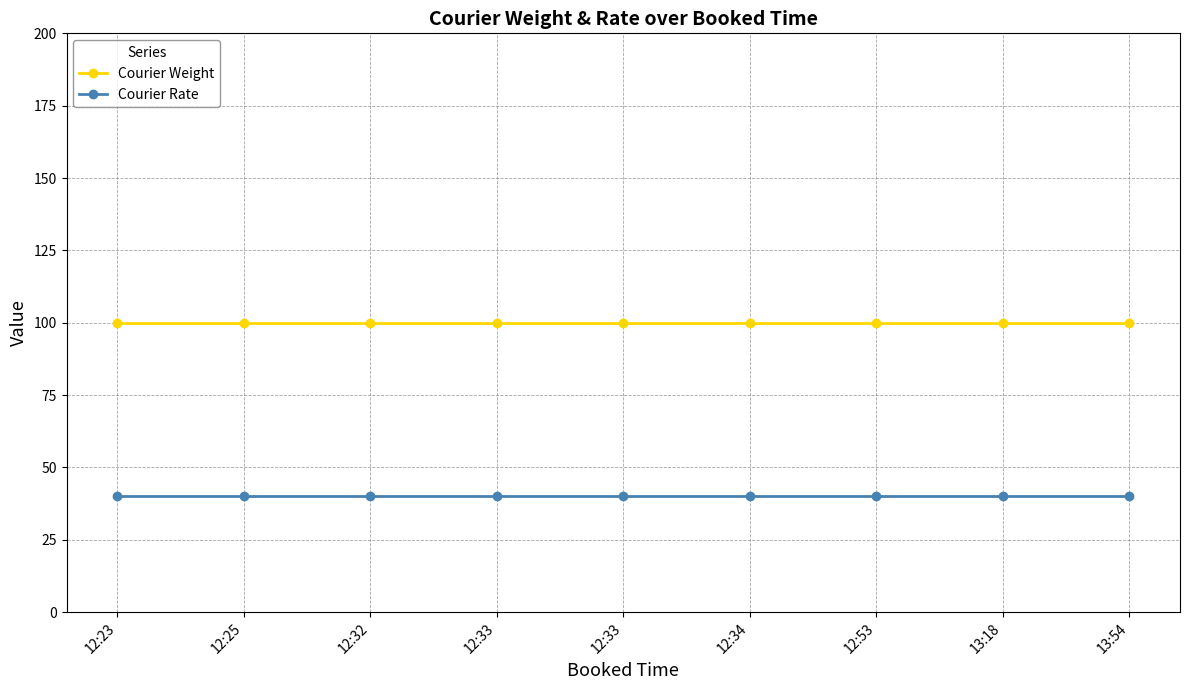

What is the label of the 6th point from the left?

12:34